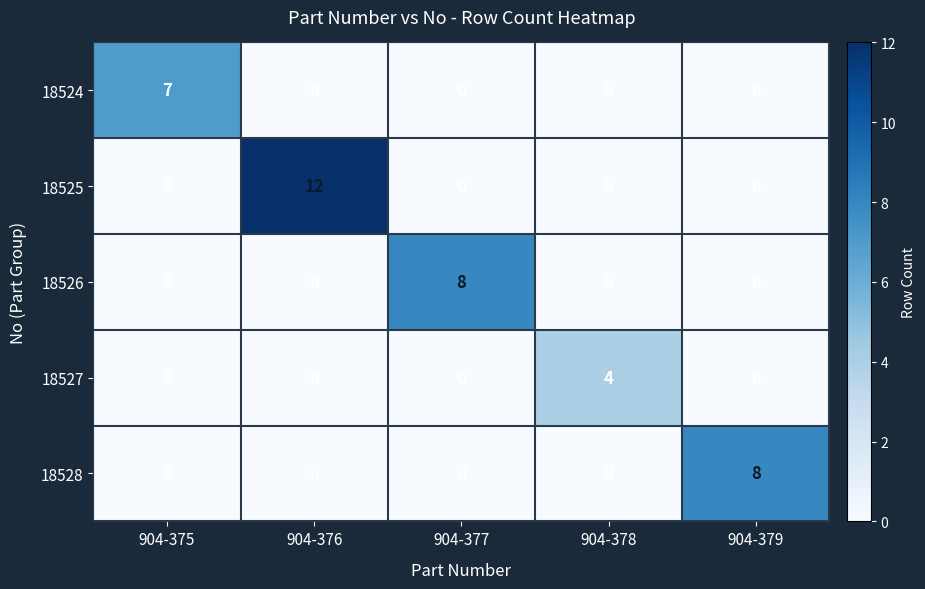

Reading right to left, extract all data points from this chart.

18524: 0	0	0	0	7
18525: 0	0	0	12	0
18526: 0	0	8	0	0
18527: 0	4	0	0	0
18528: 8	0	0	0	0